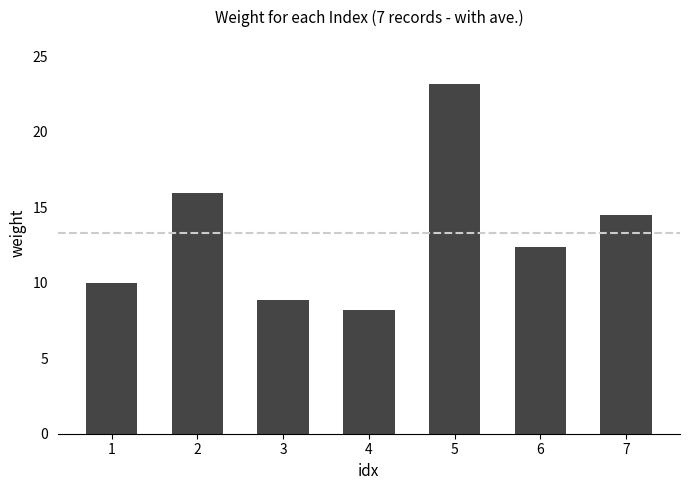

What is the change in value from 3 to 5?

+14.3